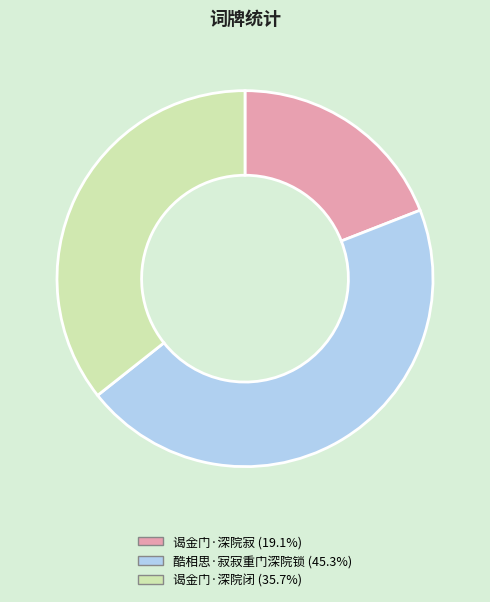

Is the sum of 谒金门·深院闭 and 酷相思·寂寂重门深院锁 greater than half?

Yes